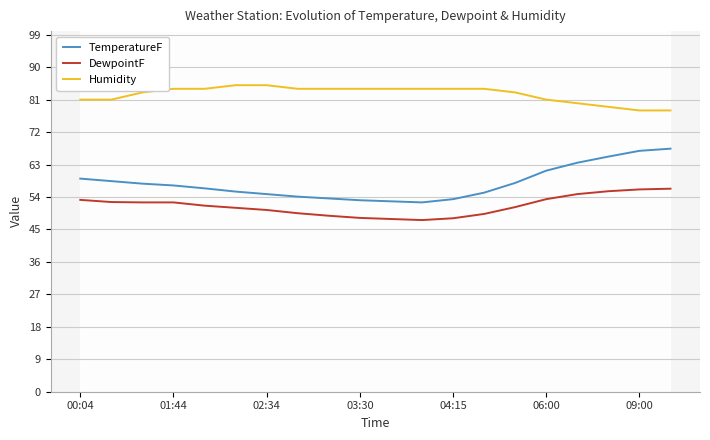

What is the greatest value displayed?

85.0